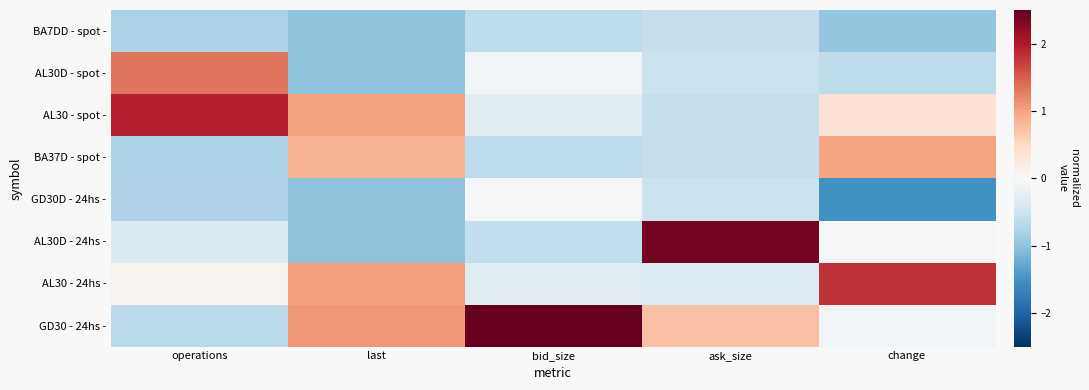

Reading left to right, list all the values displayed in this chart.

BA7DD - spot -: operations=-0.8	last=-1.0	bid_size=-0.6	ask_size=-0.6	change=-1.0
AL30D - spot -: operations=1.3	last=-1.0	bid_size=-0.1	ask_size=-0.5	change=-0.6
AL30 - spot -: operations=1.9	last=1.0	bid_size=-0.3	ask_size=-0.6	change=0.4
BA37D - spot -: operations=-0.8	last=0.9	bid_size=-0.7	ask_size=-0.6	change=1.0
GD30D - 24hs -: operations=-0.8	last=-1.0	bid_size=-0.0	ask_size=-0.5	change=-1.5
AL30D - 24hs -: operations=-0.4	last=-1.0	bid_size=-0.6	ask_size=2.4	change=0.0
AL30 - 24hs -: operations=0.1	last=1.0	bid_size=-0.3	ask_size=-0.4	change=1.8
GD30 - 24hs -: operations=-0.7	last=1.1	bid_size=2.6	ask_size=0.7	change=-0.1